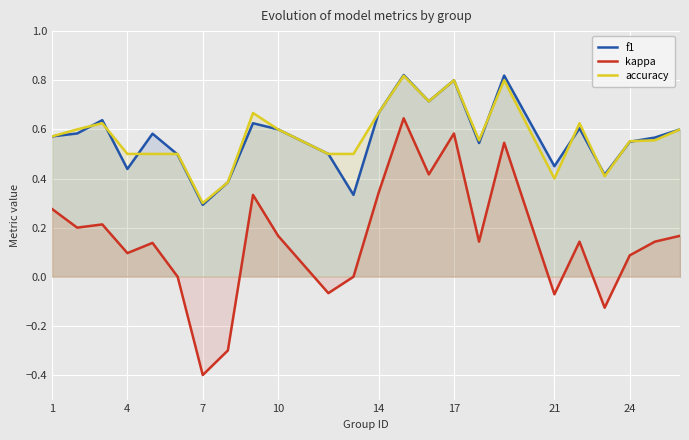

The kappa series shows -0.4 at 7. True or false?

True